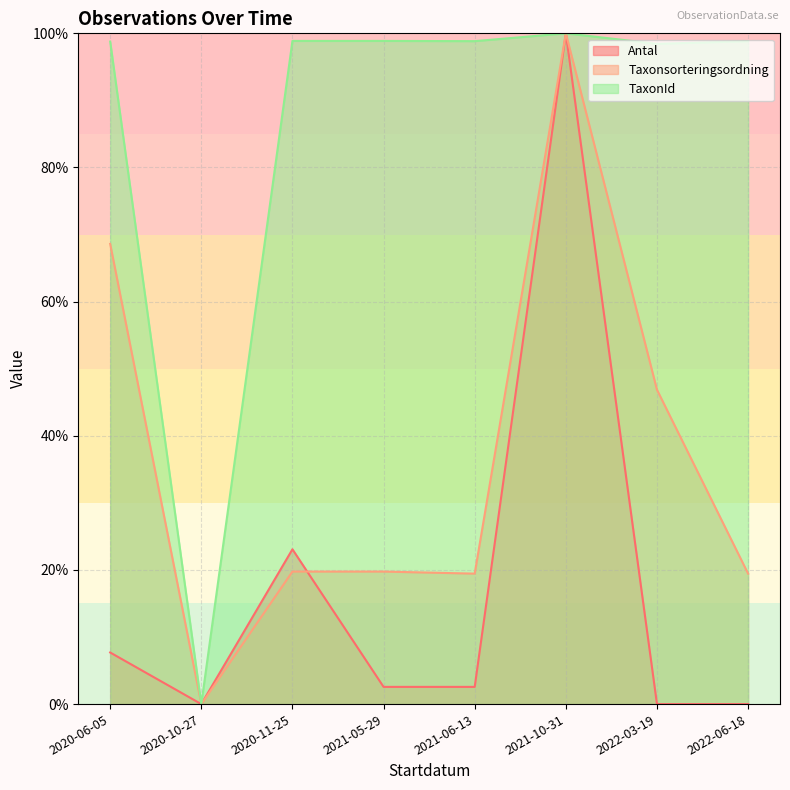

Reading left to right, what are all the values shown in this chart?

Antal: 2020-06-05=7.7	2020-10-27=0.0	2020-11-25=23.1	2021-05-29=2.6	2021-06-13=2.6	2021-10-31=100.0	2022-03-19=0.0	2022-06-18=0.0
Taxonsorteringsordning: 2020-06-05=68.6	2020-10-27=0.0	2020-11-25=19.8	2021-05-29=19.8	2021-06-13=19.4	2021-10-31=100.0	2022-03-19=46.9	2022-06-18=19.4
TaxonId: 2020-06-05=98.8	2020-10-27=0.0	2020-11-25=98.9	2021-05-29=98.9	2021-06-13=98.8	2021-10-31=100.0	2022-03-19=98.4	2022-06-18=98.8